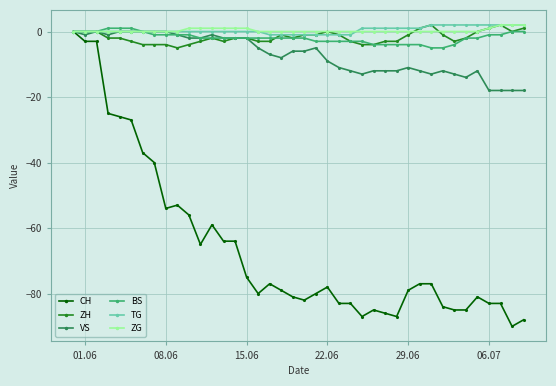

What is the lowest value of the ZH series?

-5